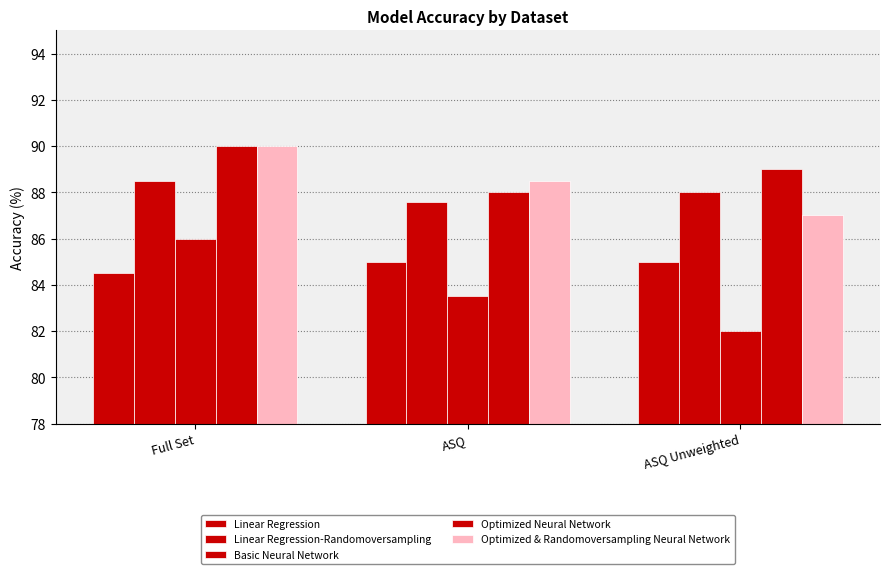

What is the label of the 2nd bar from the left?

ASQ